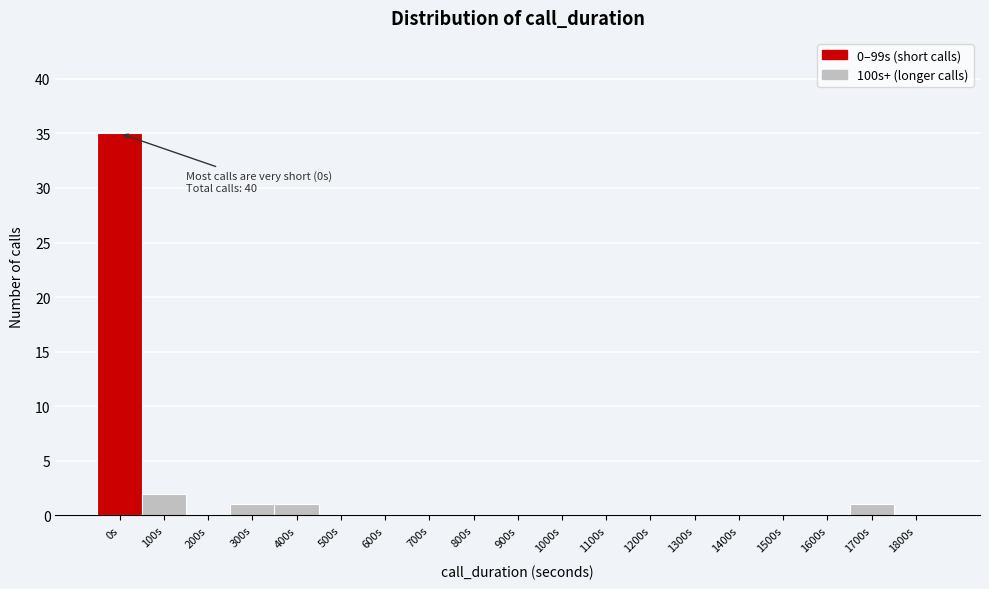

Reading left to right, extract all data points from this chart.

0s=35	100s=2	200s=0	300s=1	400s=1	500s=0	600s=0	700s=0	800s=0	900s=0	1000s=0	1100s=0	1200s=0	1300s=0	1400s=0	1500s=0	1600s=0	1700s=1	1800s=0